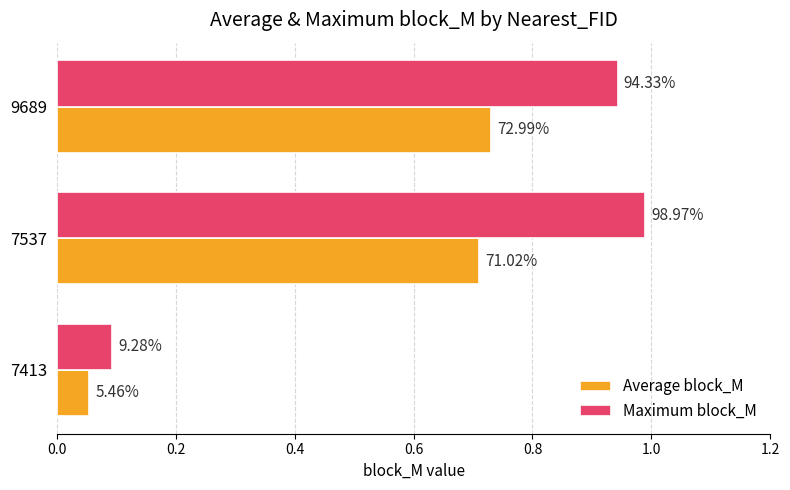

What are all the series names shown in the legend?

Average block_M, Maximum block_M